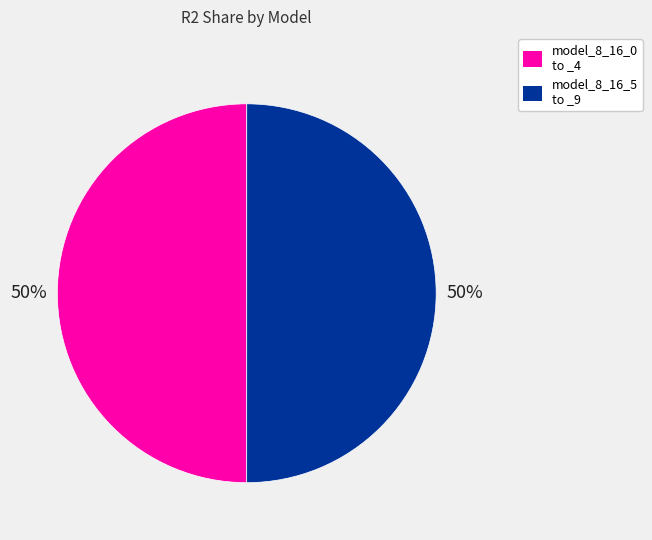

To the nearest percent, what is the average slice percentage?

50%